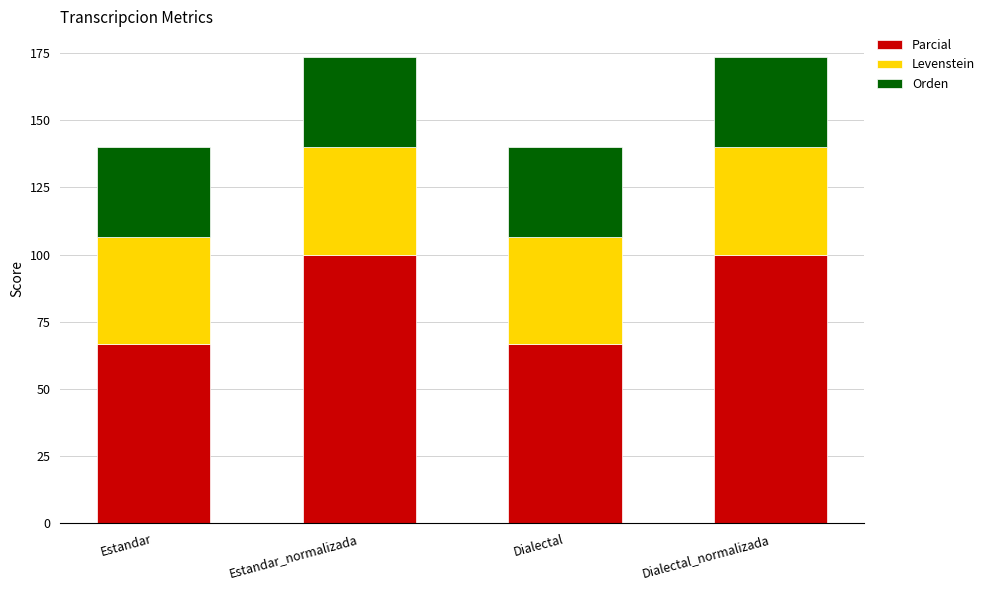

The Parcial series shows 28.6 at Dialectal_normalizada. True or false?

False